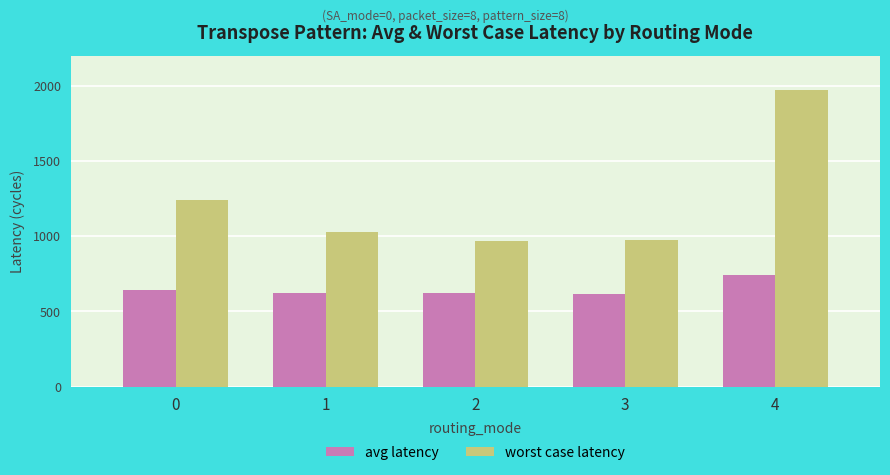

The value of avg latency at 3 is 616.7. True or false?

True